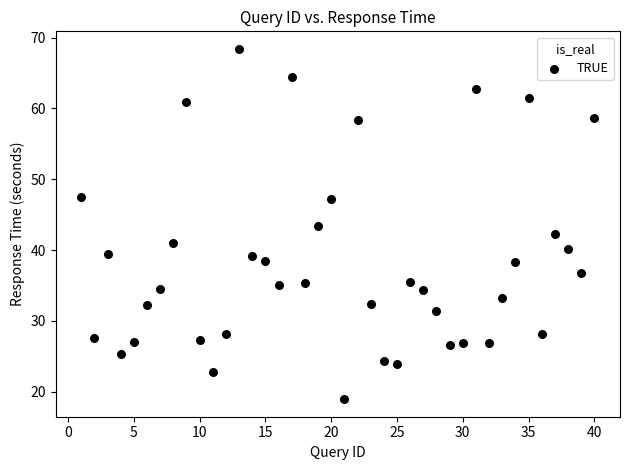

What is the range of Y values (max minus min)?

49.5